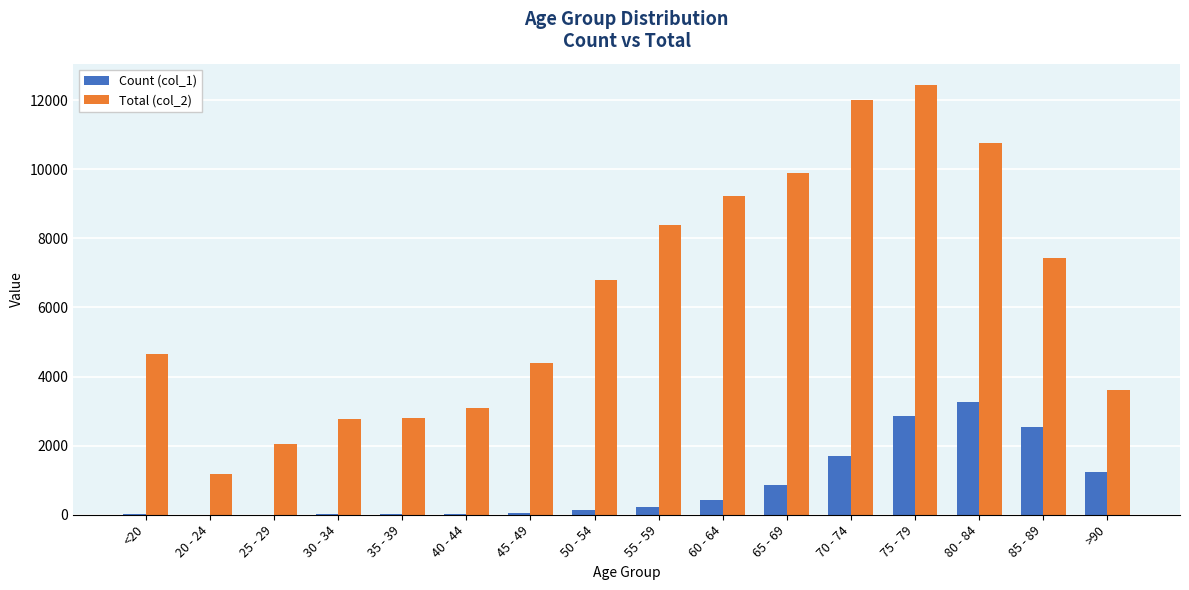

Which series has the widest spread of values?

Total (col_2)